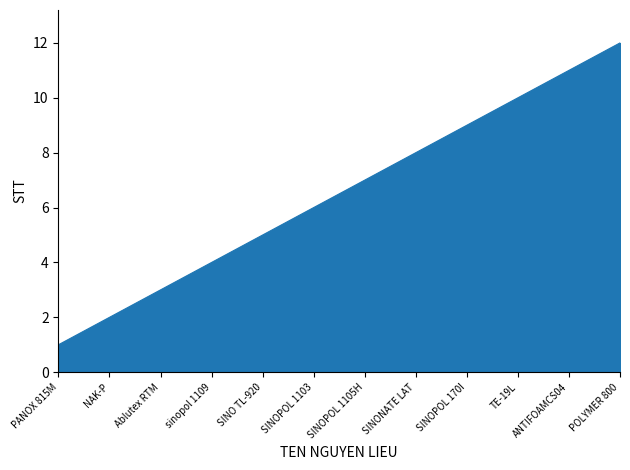

Rank the categories by value from highest to lowest.

POLYMER 800, ANTIFOAMCS04, TE-19L, SINOPOL 170I, SINONATE LAT, SINOPOL 1105H, SINOPOL 1103, SINO TL-920, sinopol 1109, Ablutex RTM, NAK-P, PANOX 815M